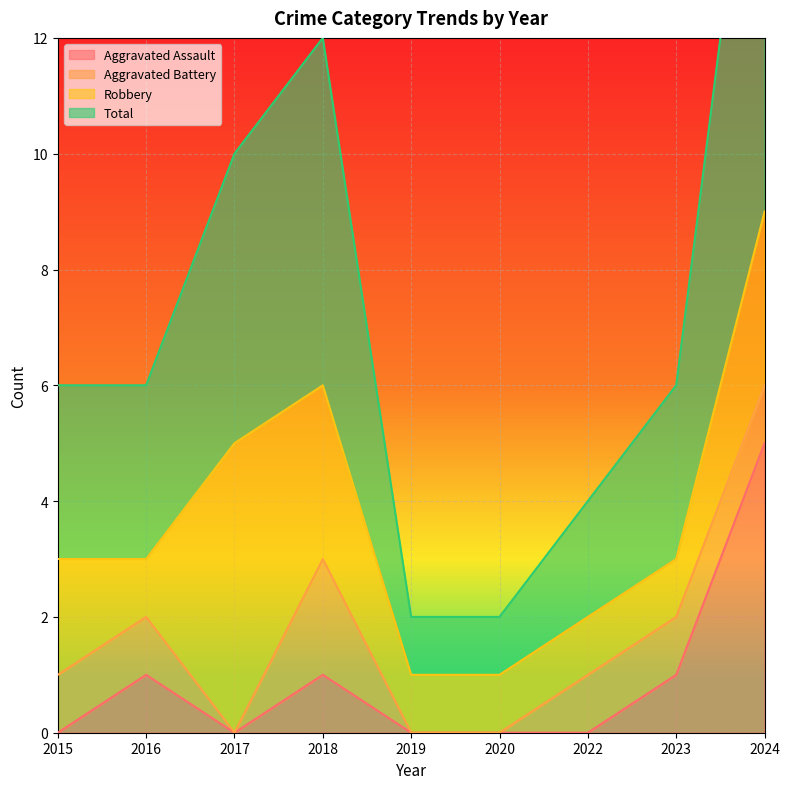

Is it true that Aggravated Assault equals 3 at 2015?

False